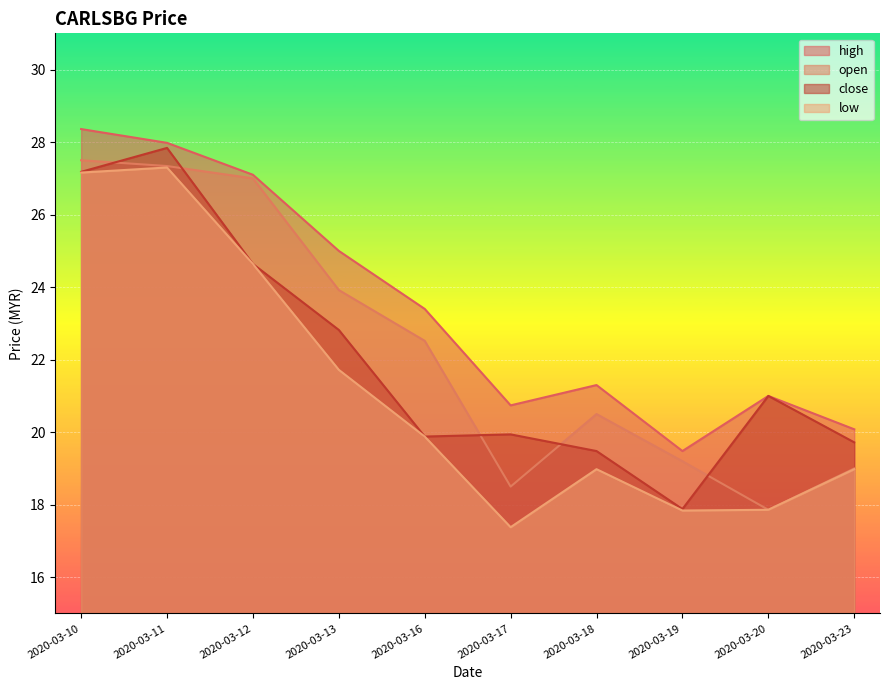

True or false: high has a value of 25.0 at 2020-03-13.

True